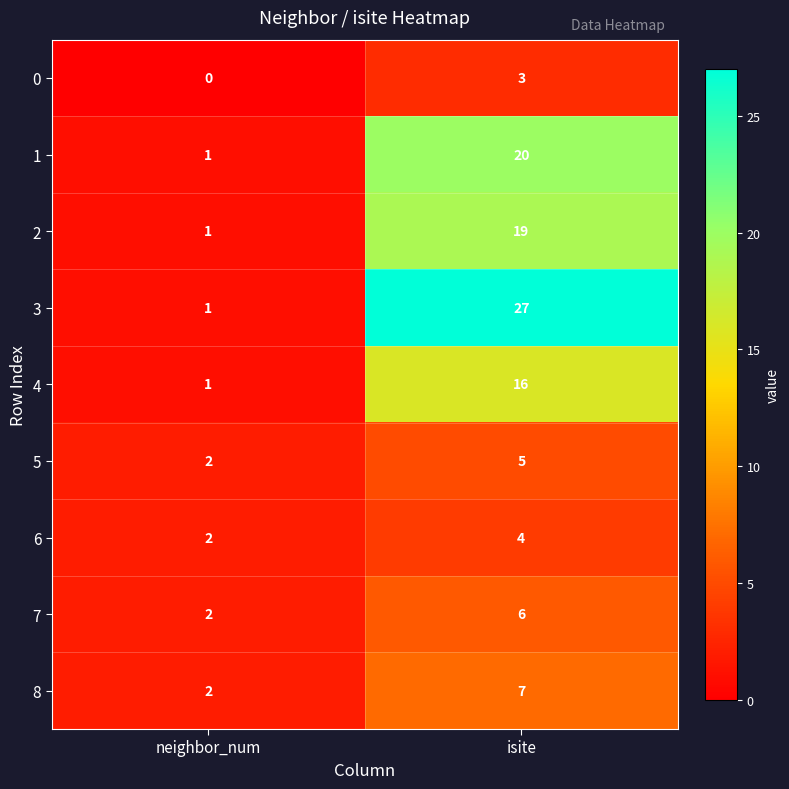

What is the maximum value shown in the chart?

27